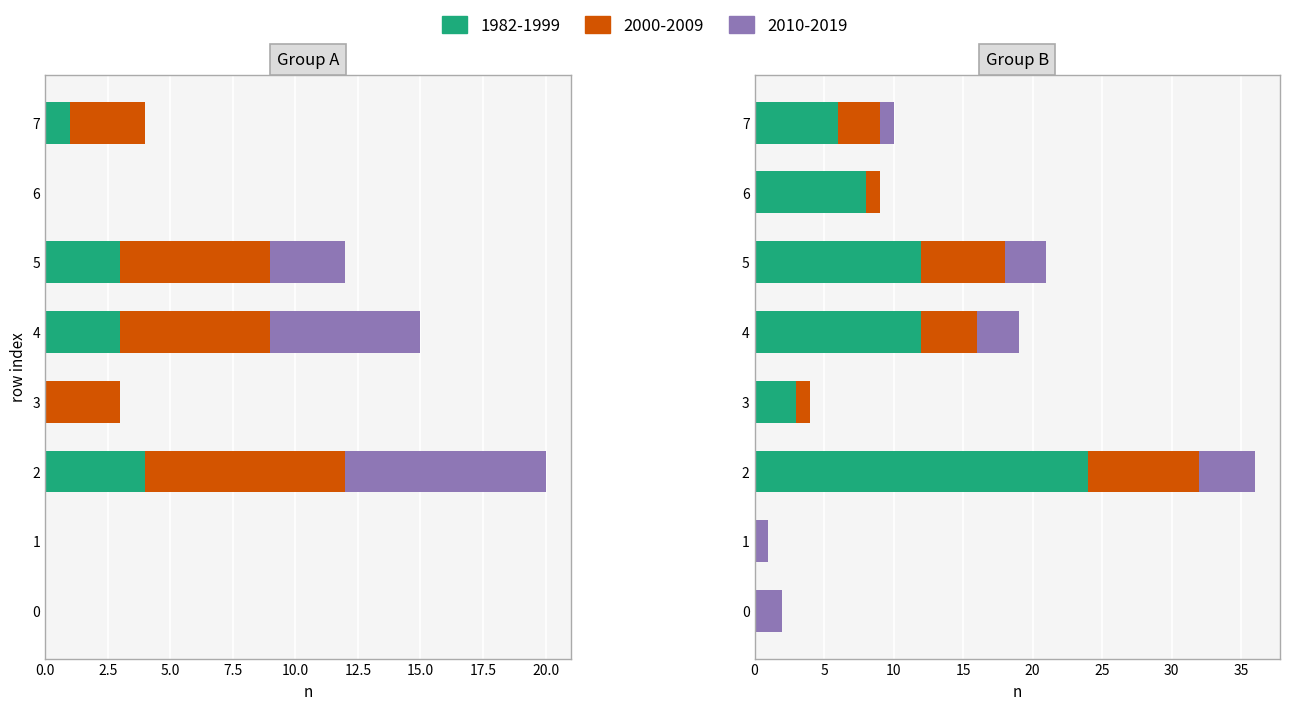

What is the sum of the col_3 values at 4 and 1?

4